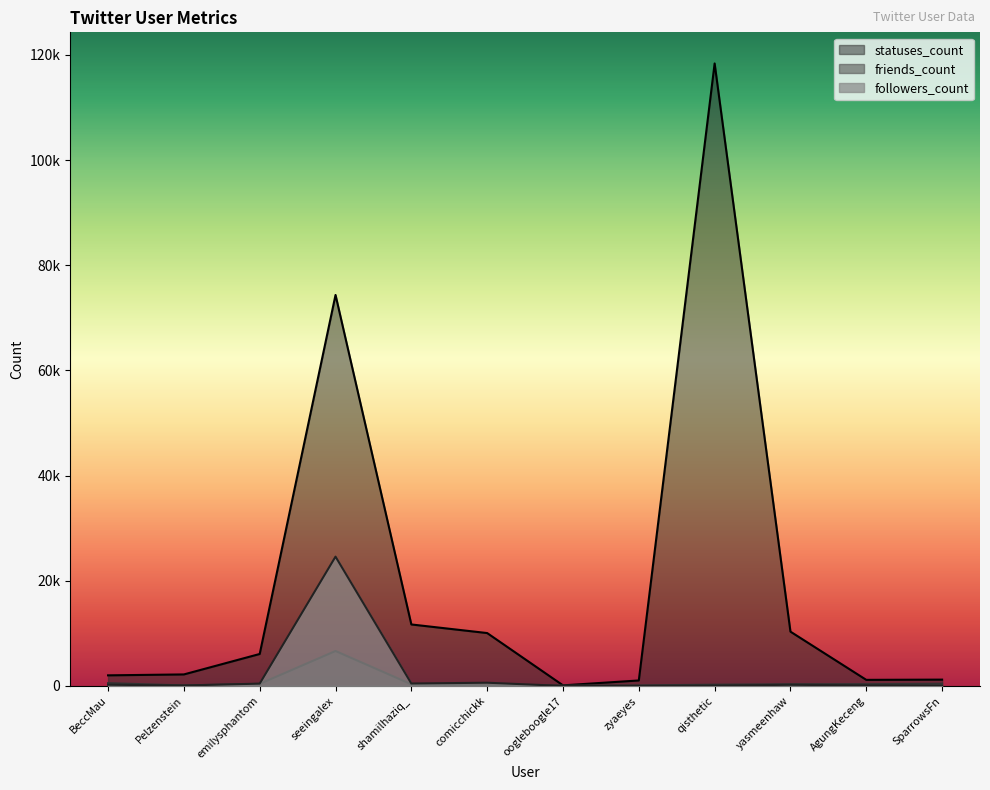

What is the value of the statuses_count point at the 7th from the left?

111